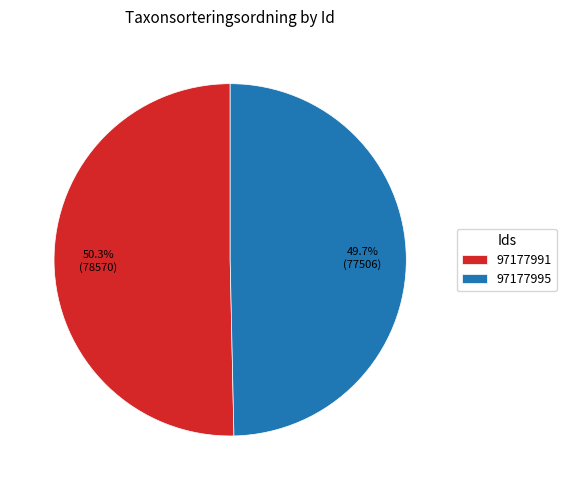

Does 97177991 account for over 50% of the chart?

Yes